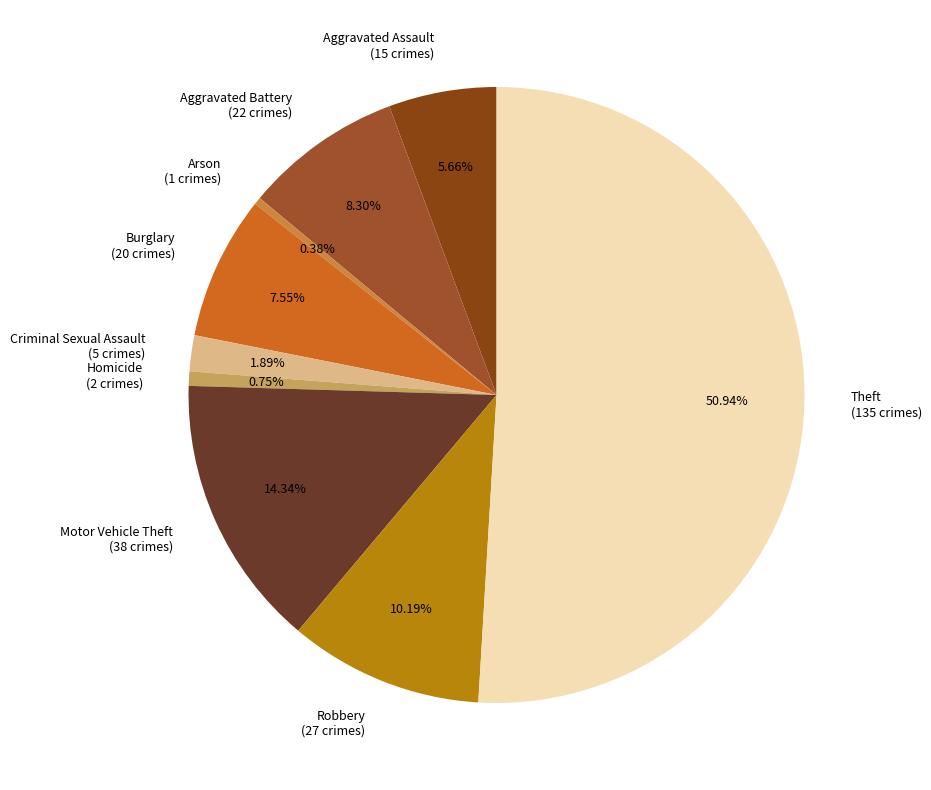

Count the number of slices in the pie.

9